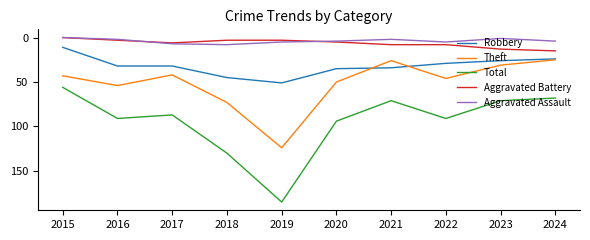

Reading right to left, transcribe all the data shown in this chart.

Robbery: 24	26	29	34	35	51	45	32	32	11
Theft: 25	31	46	26	50	124	73	42	54	43
Total: 68	71	91	71	94	185	130	87	91	56
Aggravated Battery: 15	13	8	8	5	3	3	6	3	0
Aggravated Assault: 4	1	5	2	4	5	8	7	2	0